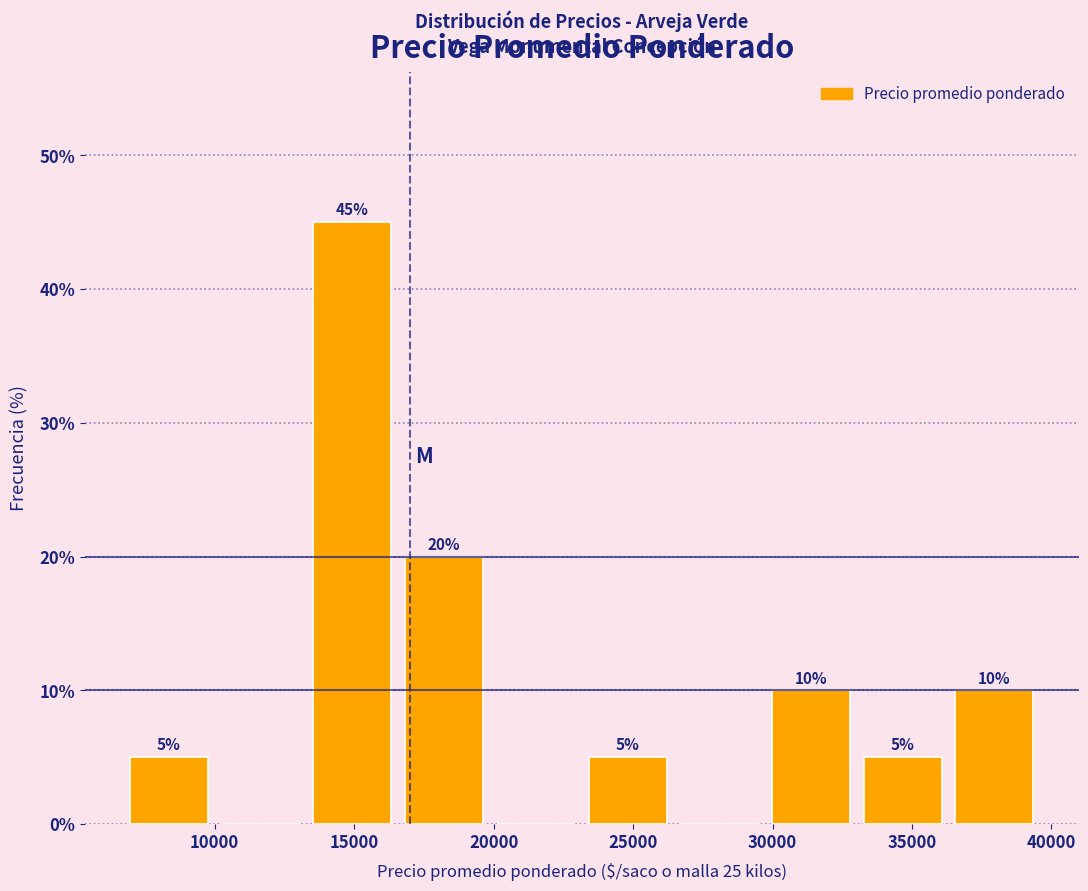

Over which range of the x-axis is the bar tallest?

13500 to 16500